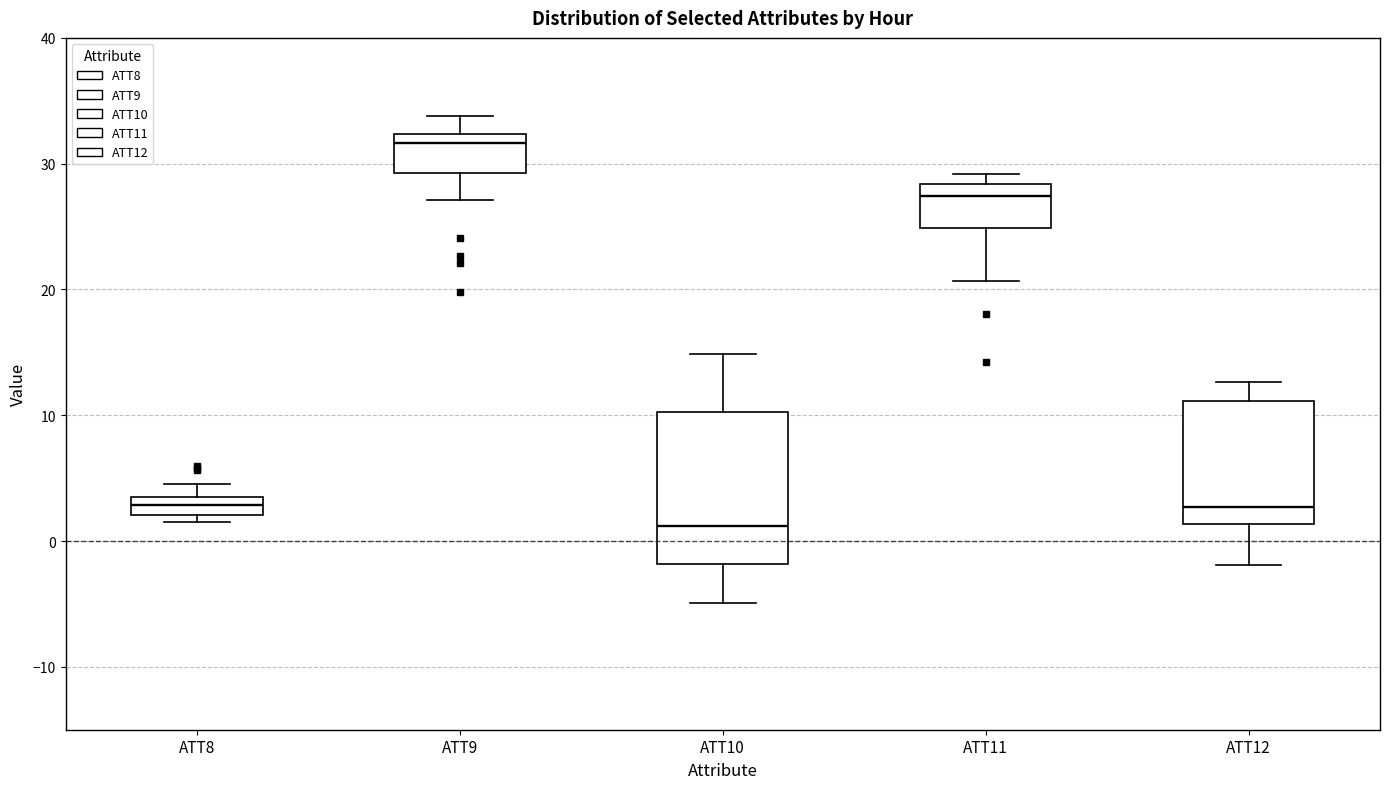

Which box is the tallest, from its lower edge to its upper edge?

ATT10